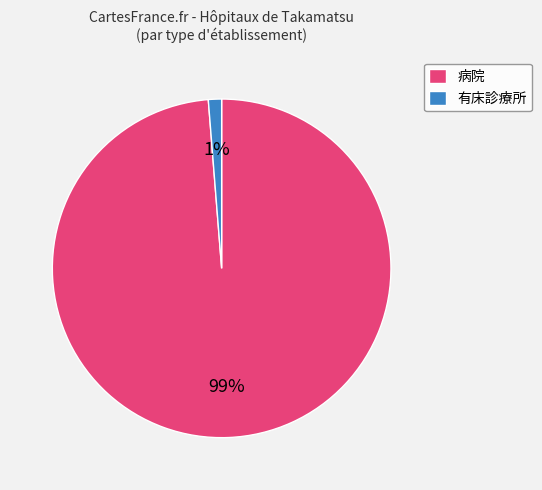

Does 有床診療所 account for over 50% of the chart?

No